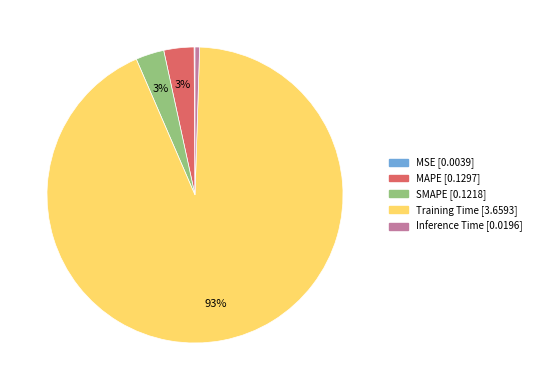

Between SMAPE and Training Time, which is larger?

Training Time